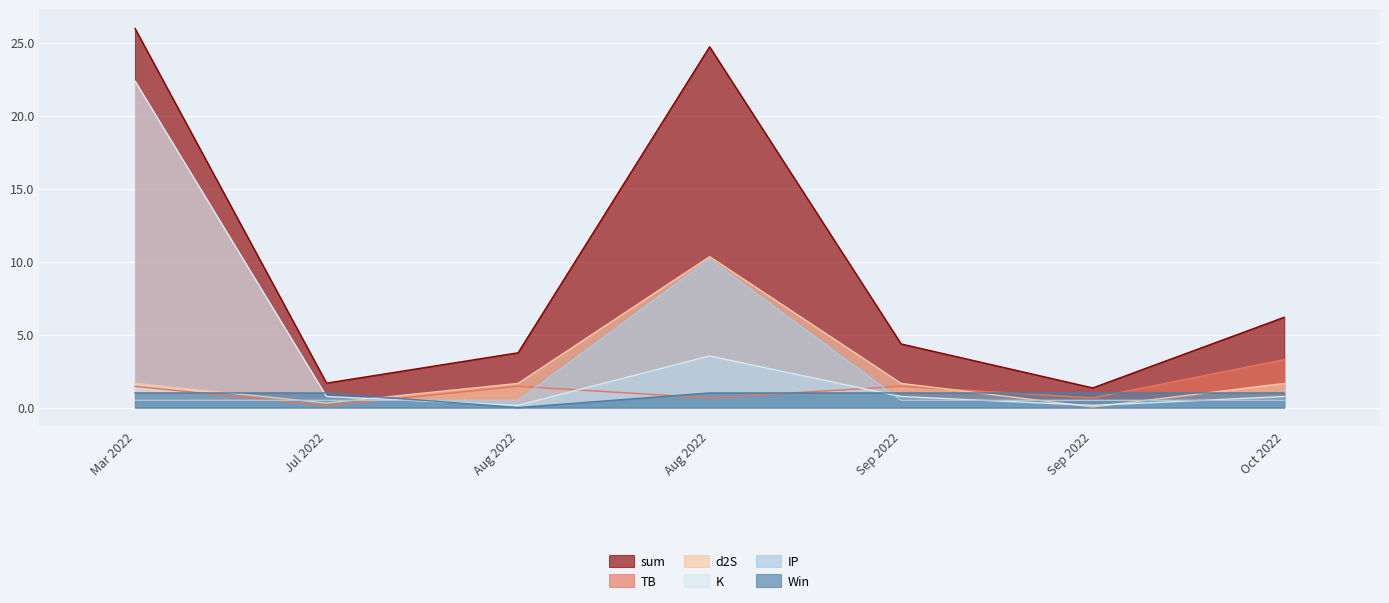

At which label does TB reach its minimum?

Jul 2022